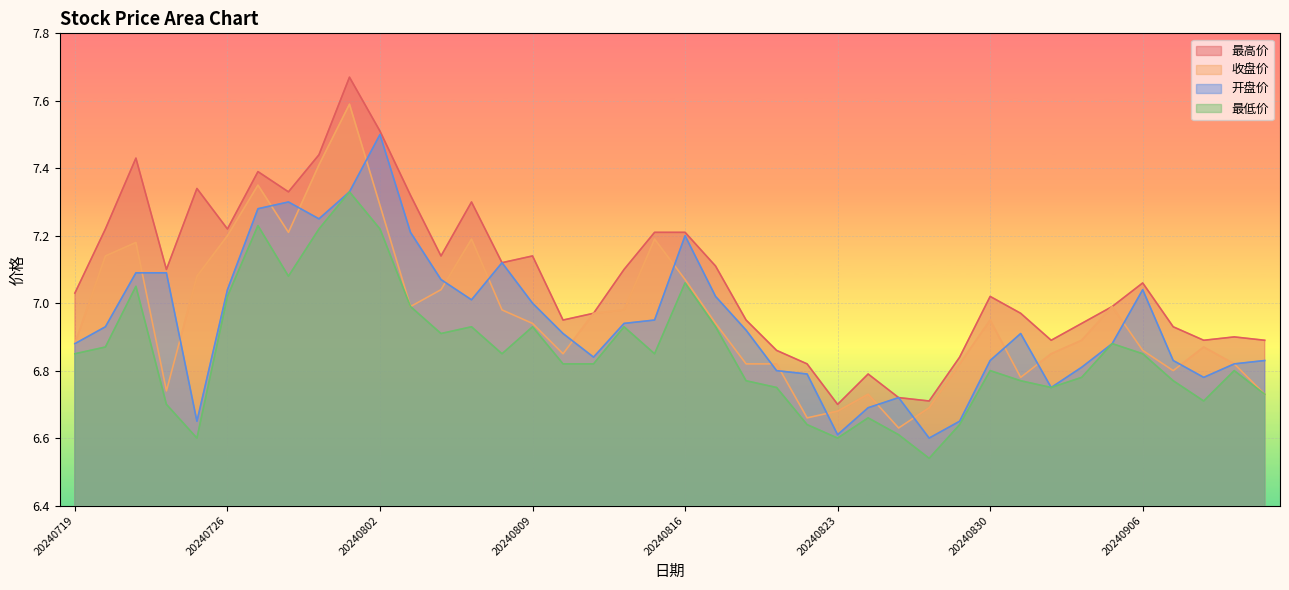

At which category is the sum across all series the highest?

20240801